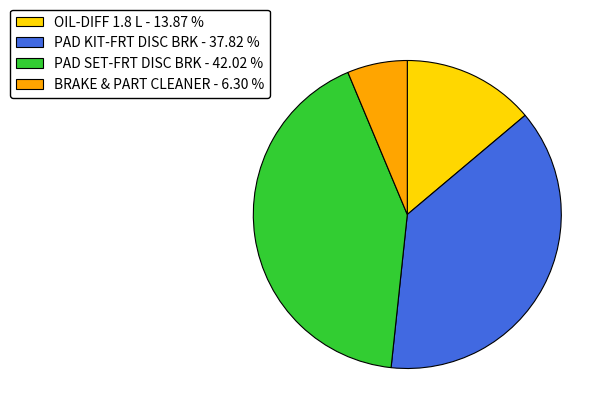

Is OIL-DIFF 1.8 L the majority of the pie?

No